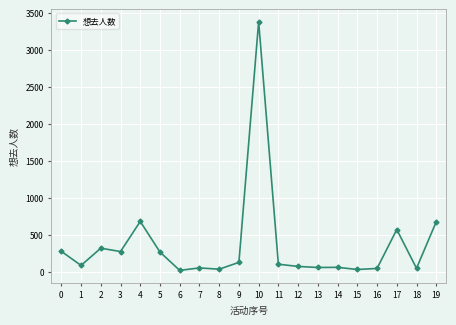

What is the maximum value shown in the chart?

3379